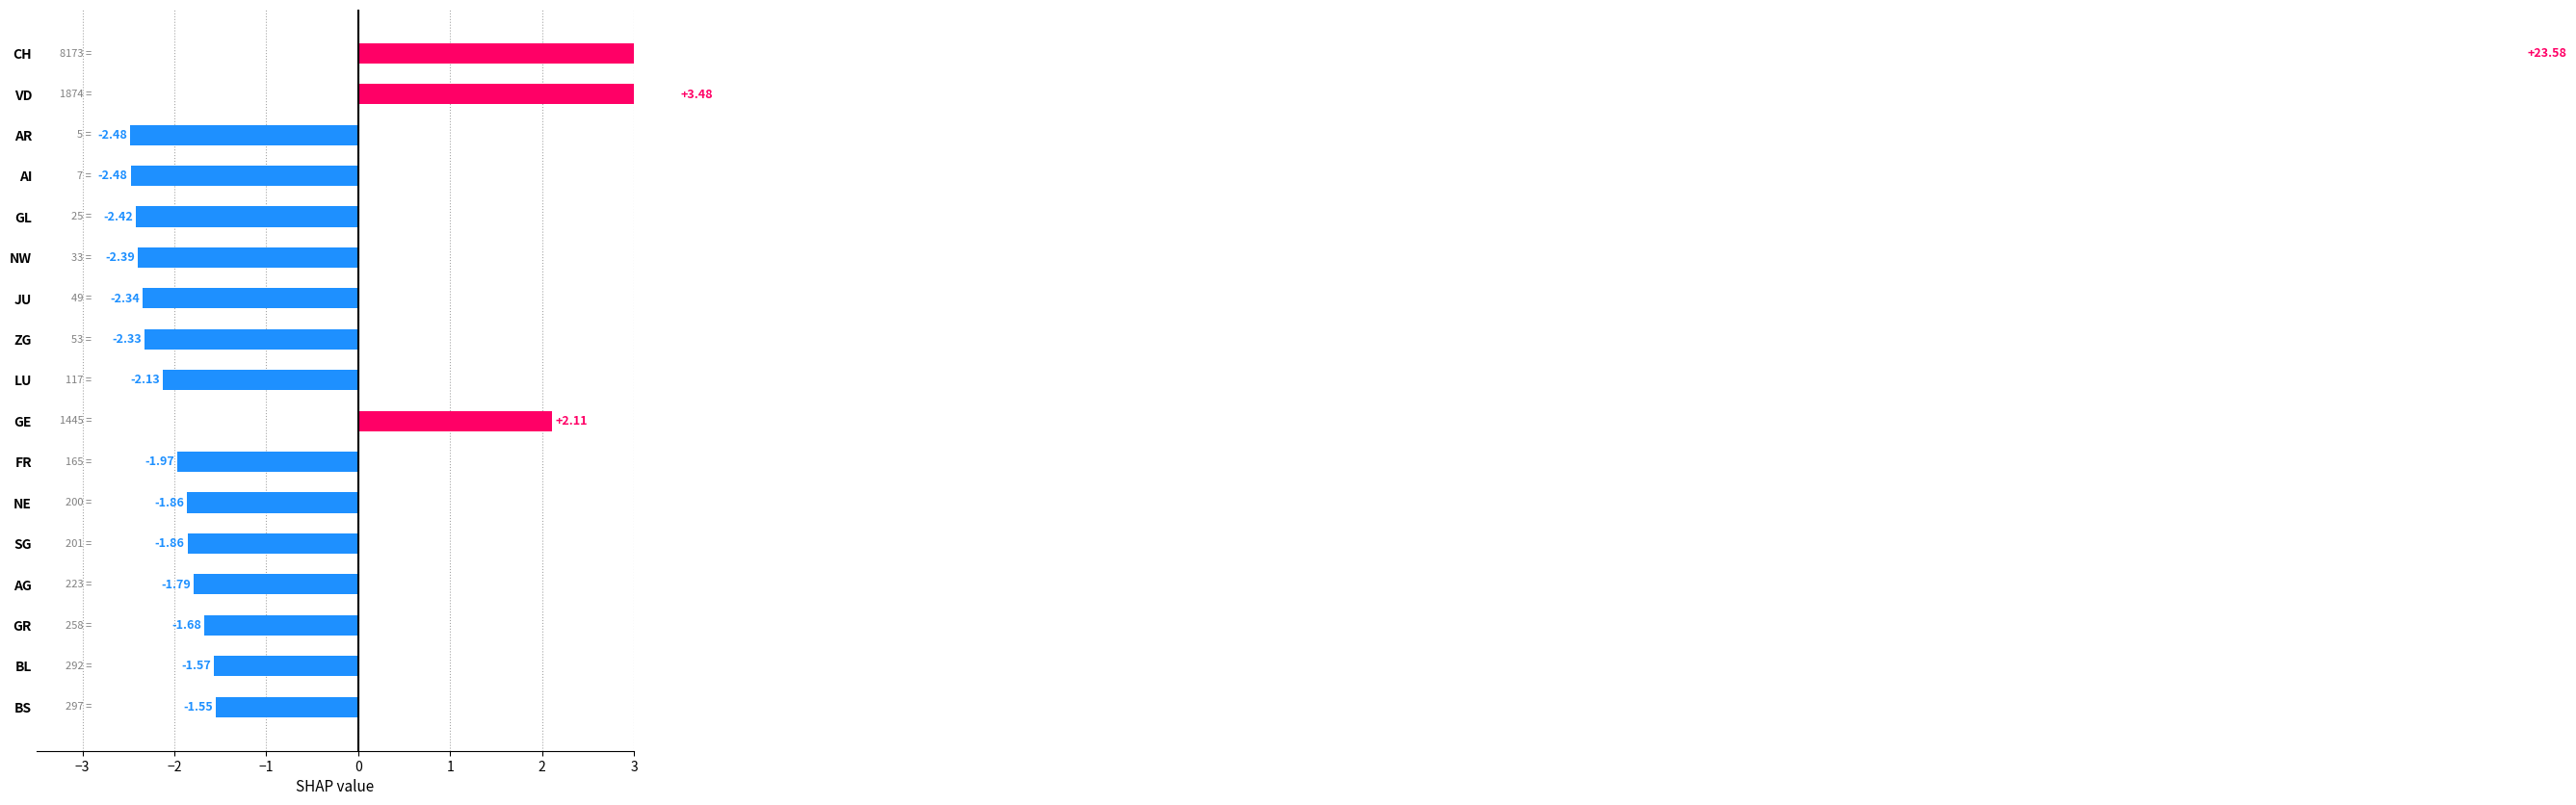

Does the chart contain stacked bars?

No